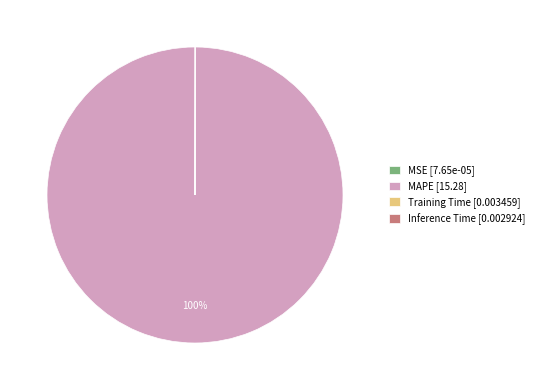

To the nearest percent, what is the difference between the largest and smallest slice percentages?

100%